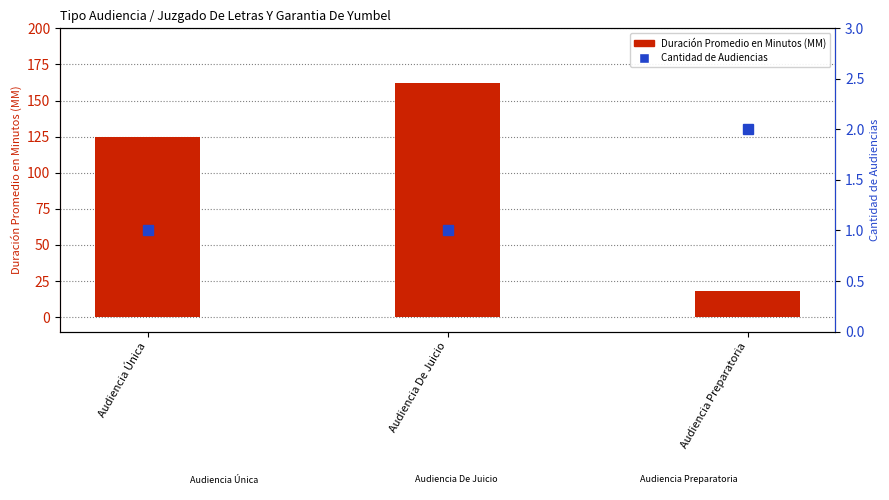

List the series in order of their peak value, highest first.

Duración Promedio en Minutos (MM), Cantidad de Audiencias